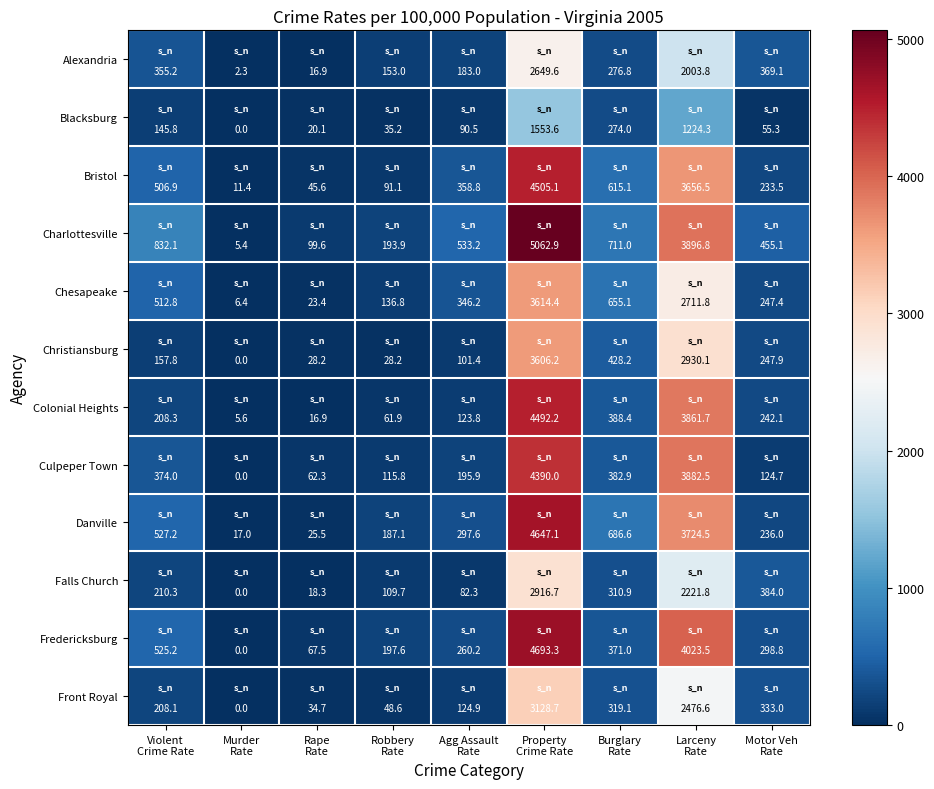

What is the average value of the Fredericksburg series?

1159.7